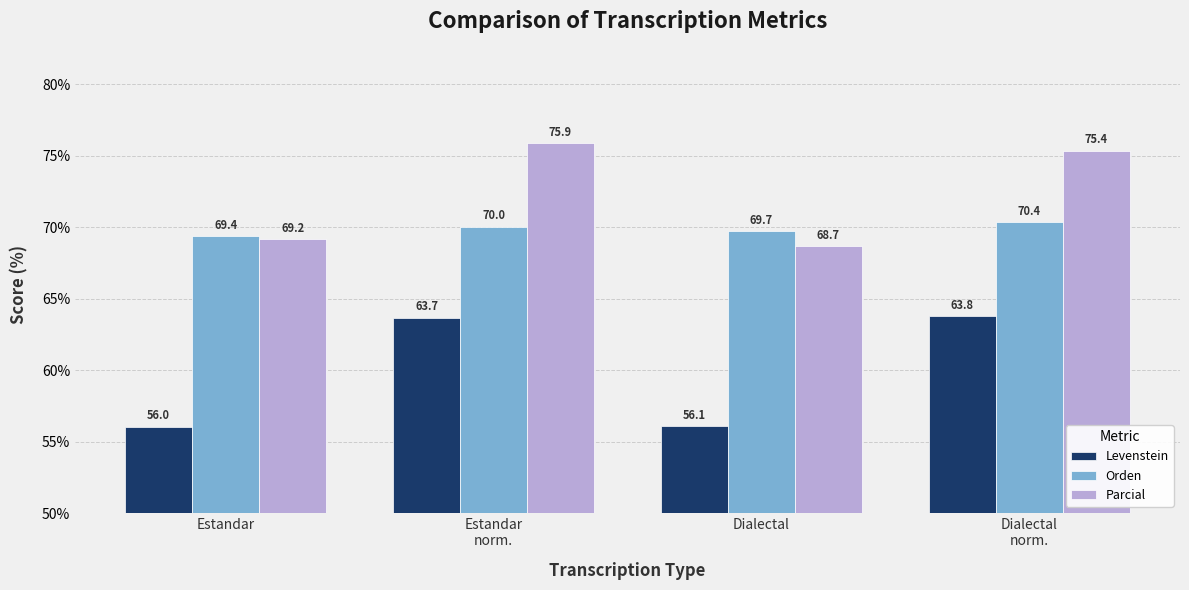

How many data points in Orden are less than 70?

2